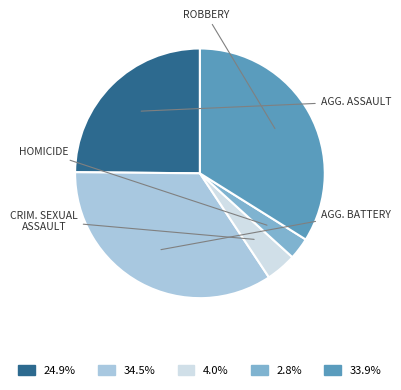

Does any single category account for the majority?

No